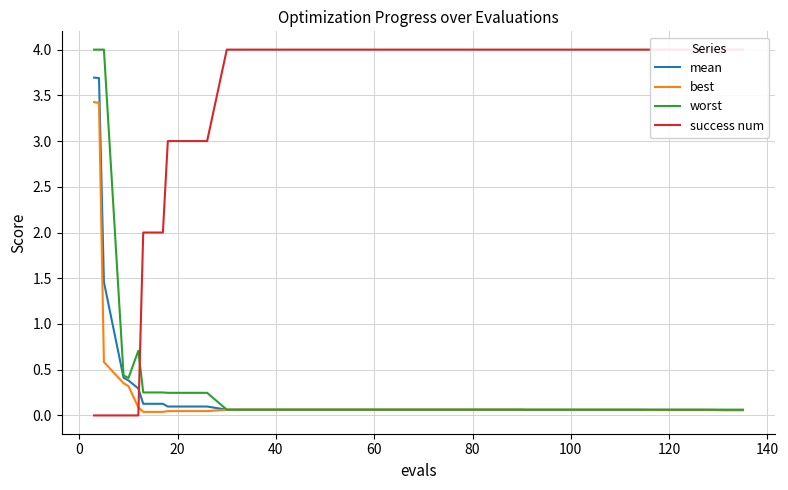

What is the maximum value for worst?

4.0